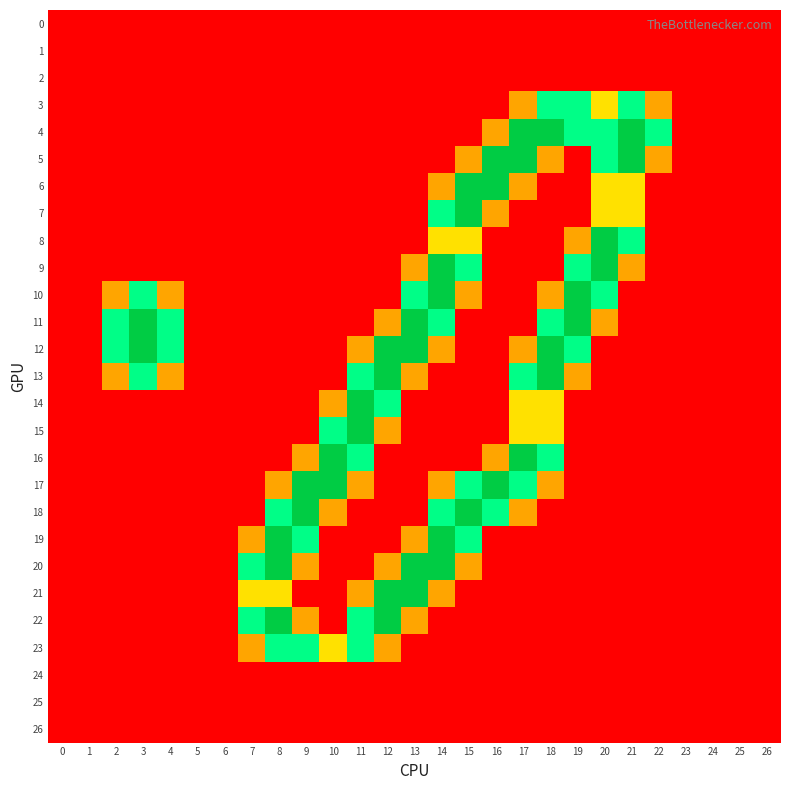

Between 14 and 24, which series saw the biggest shift?

9